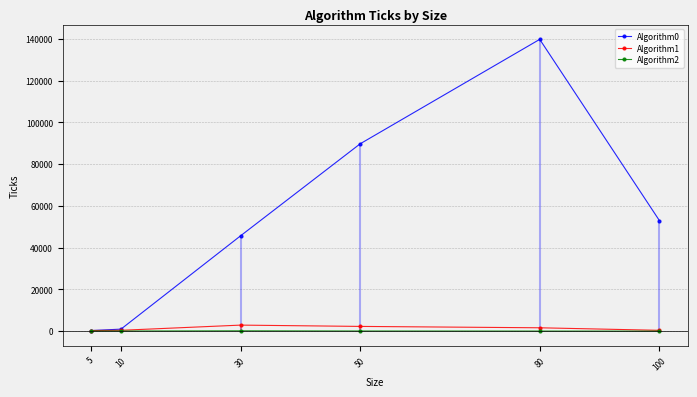

How many data points in Algorithm0 are above 53004?

2